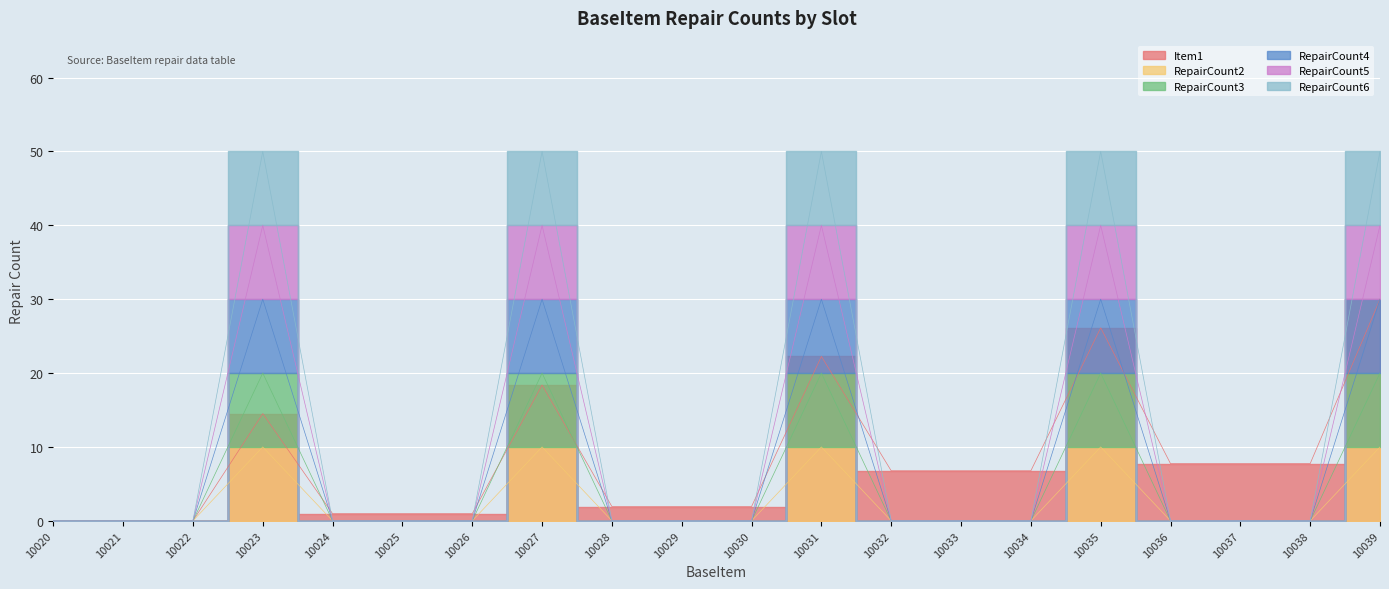

What is the total value across all series at 10036?

7.7